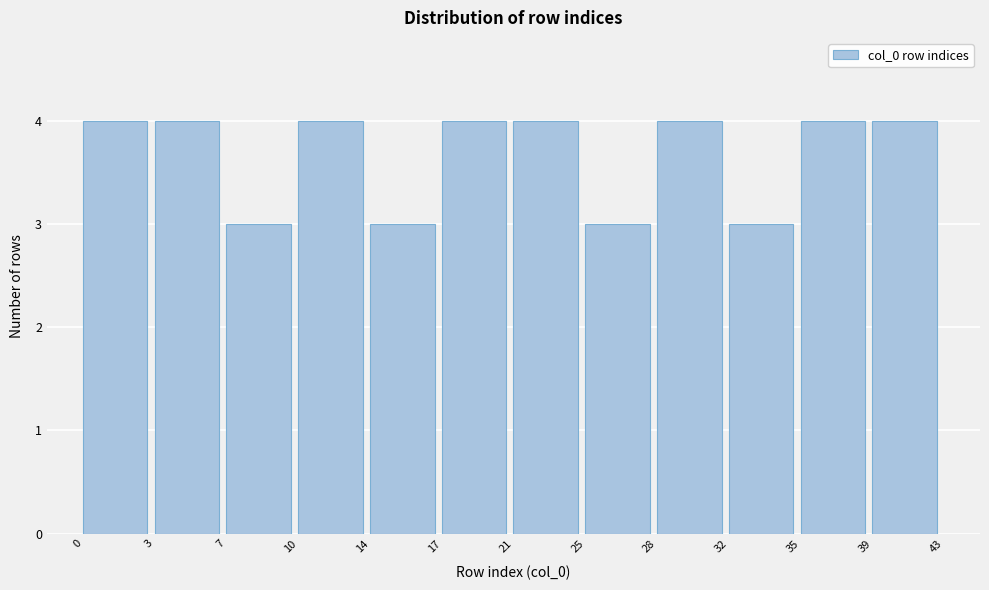

Reading right to left, transcribe all the data shown in this chart.

4	4	3	4	3	4	4	3	4	3	4	4